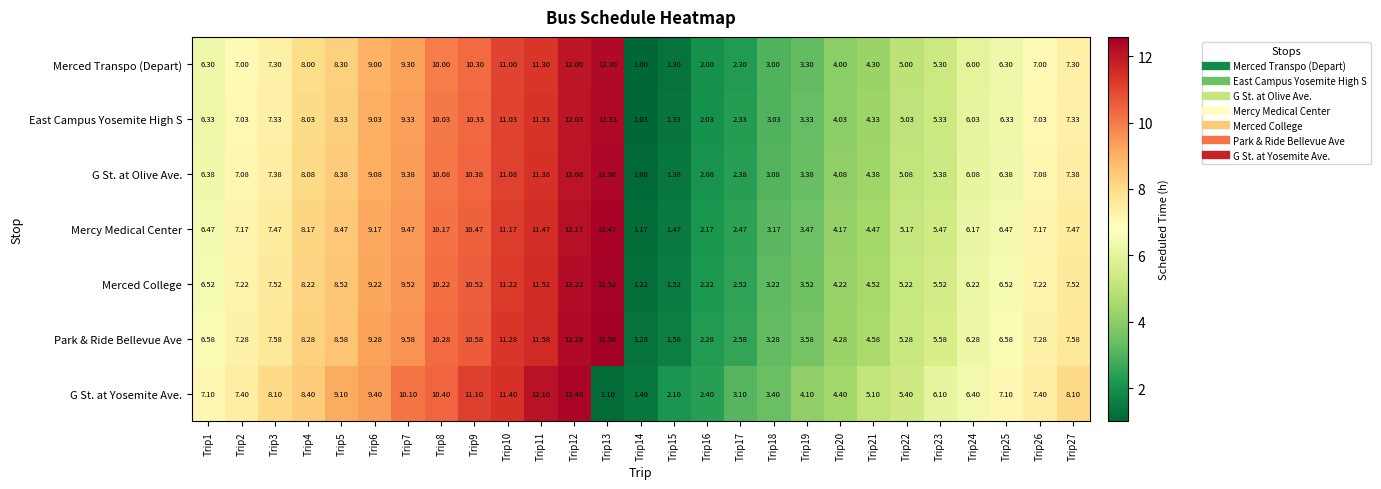

List the series in order of their peak value, lowest first.

Merced Transpo (Depart), East Campus Yosemite High S, G St. at Olive Ave., G St. at Yosemite Ave., Mercy Medical Center, Merced College, Park & Ride Bellevue Ave